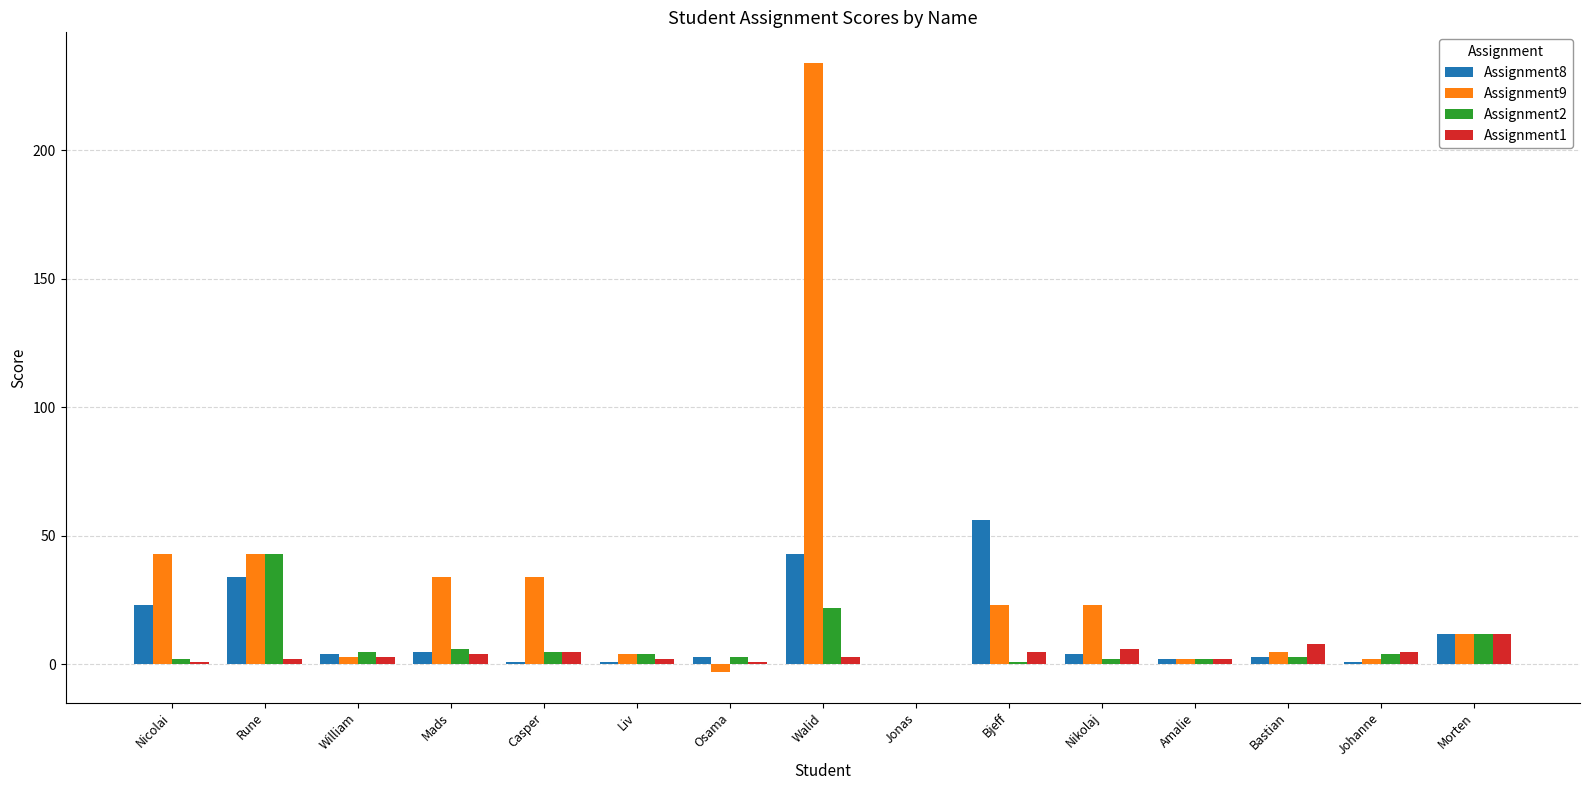

Is the value of Assignment2 at Morten greater than the value of Assignment1 at Mads?

Yes